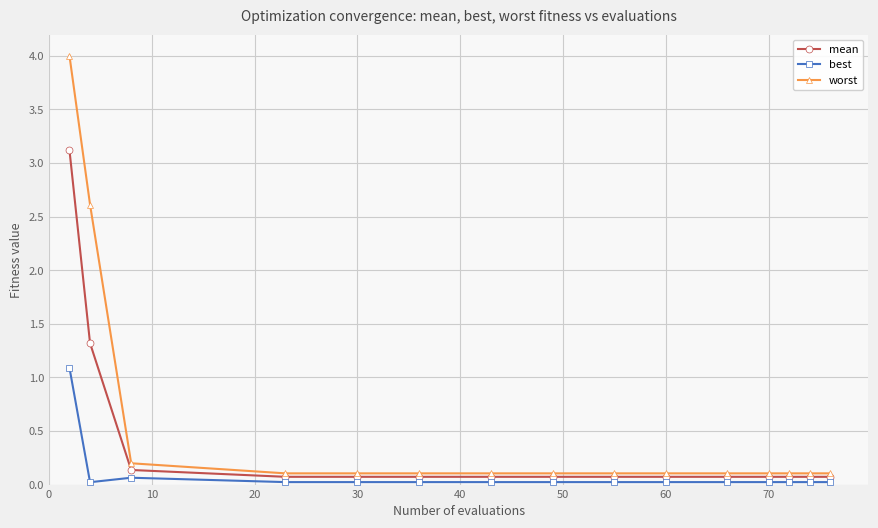

Is this an area chart (filled region under the line)?

No